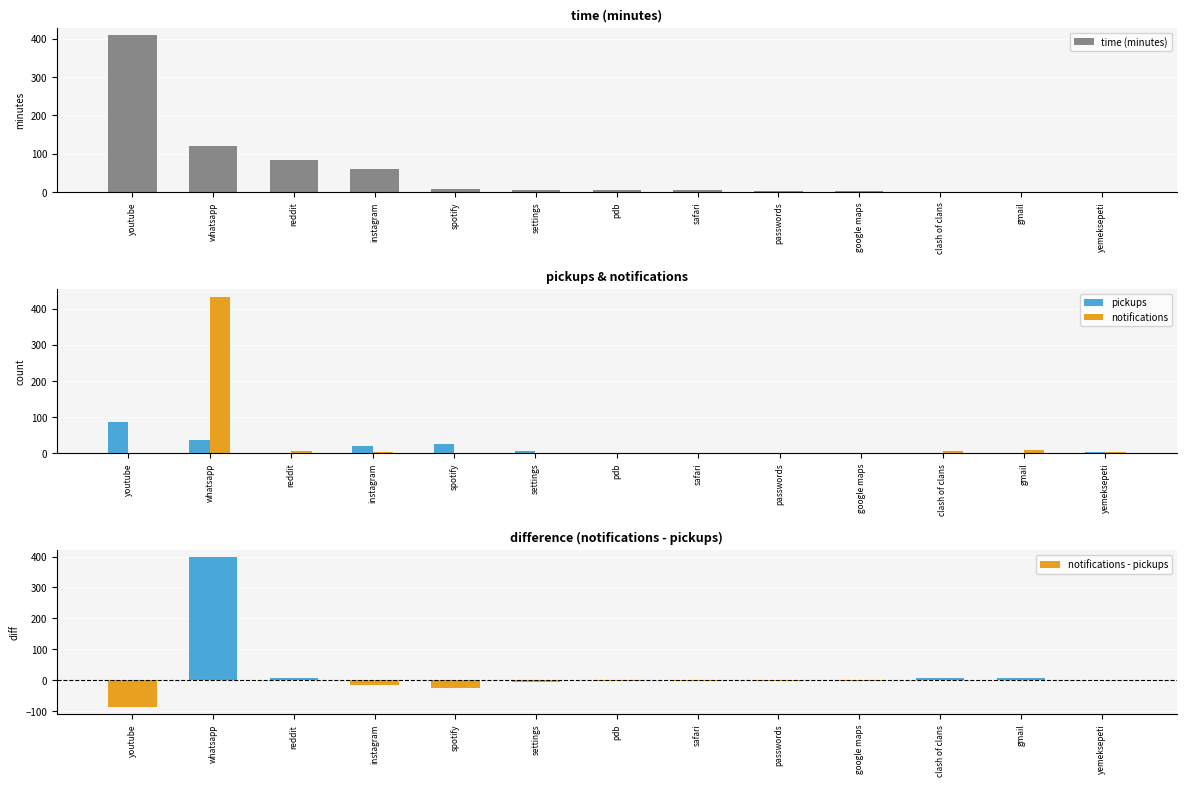

Is it true that notifications equals 10 at clash of clans?

False